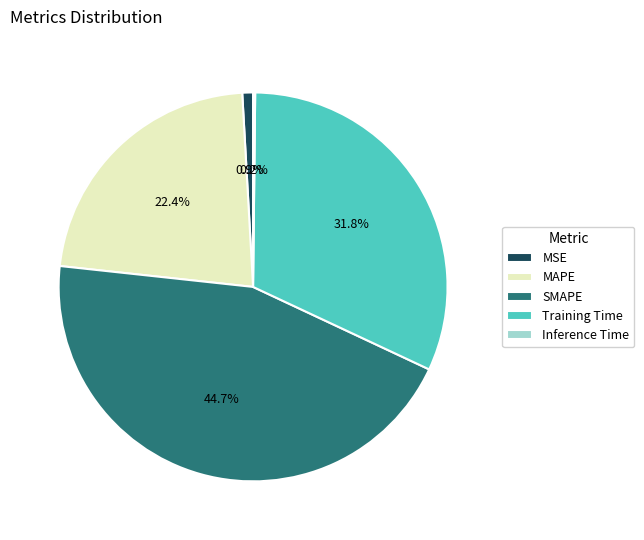

What is the largest slice in the pie chart?

SMAPE